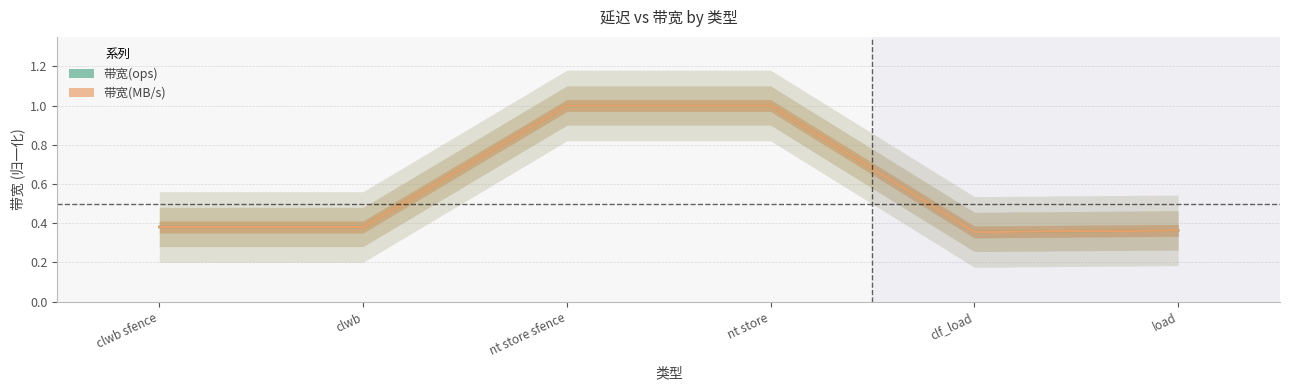

What is the sum of the 带宽(MB/s) values at load and clf_load?

0.7